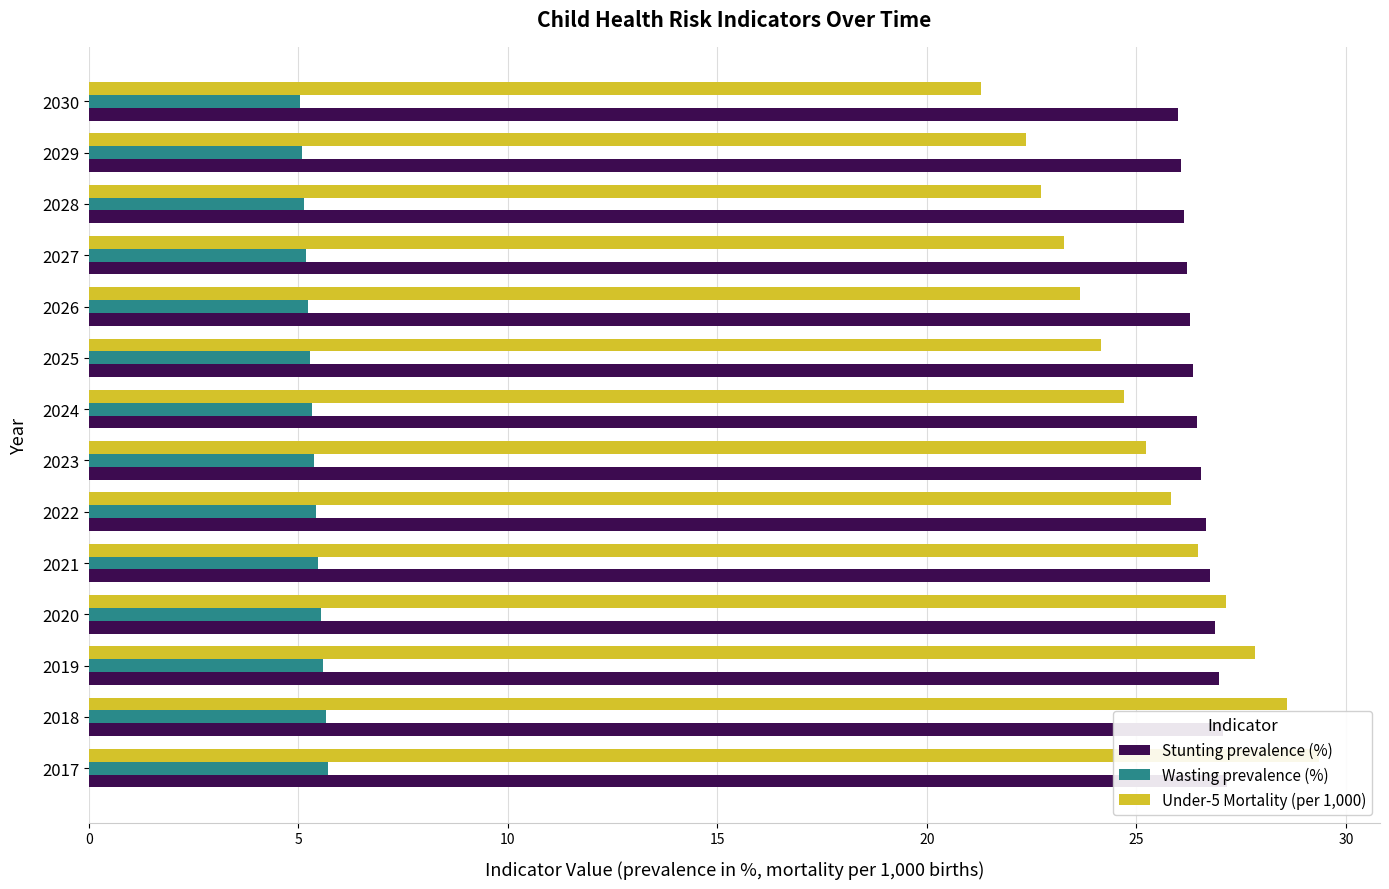

What is the spread (max minus min) of values at 2029?

21.0